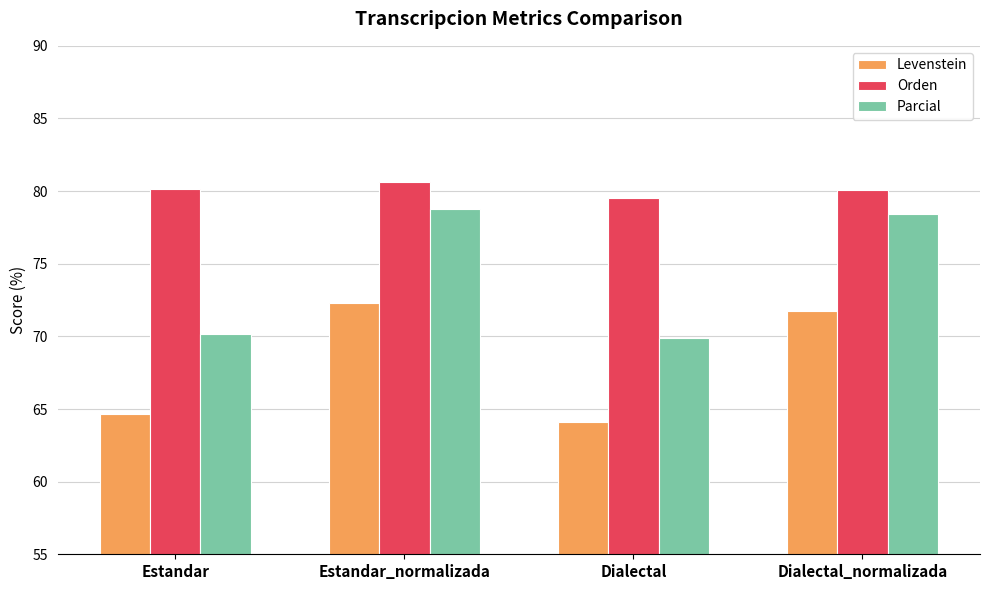

What is the sum of the Orden values at Estandar and Dialectal_normalizada?

160.2